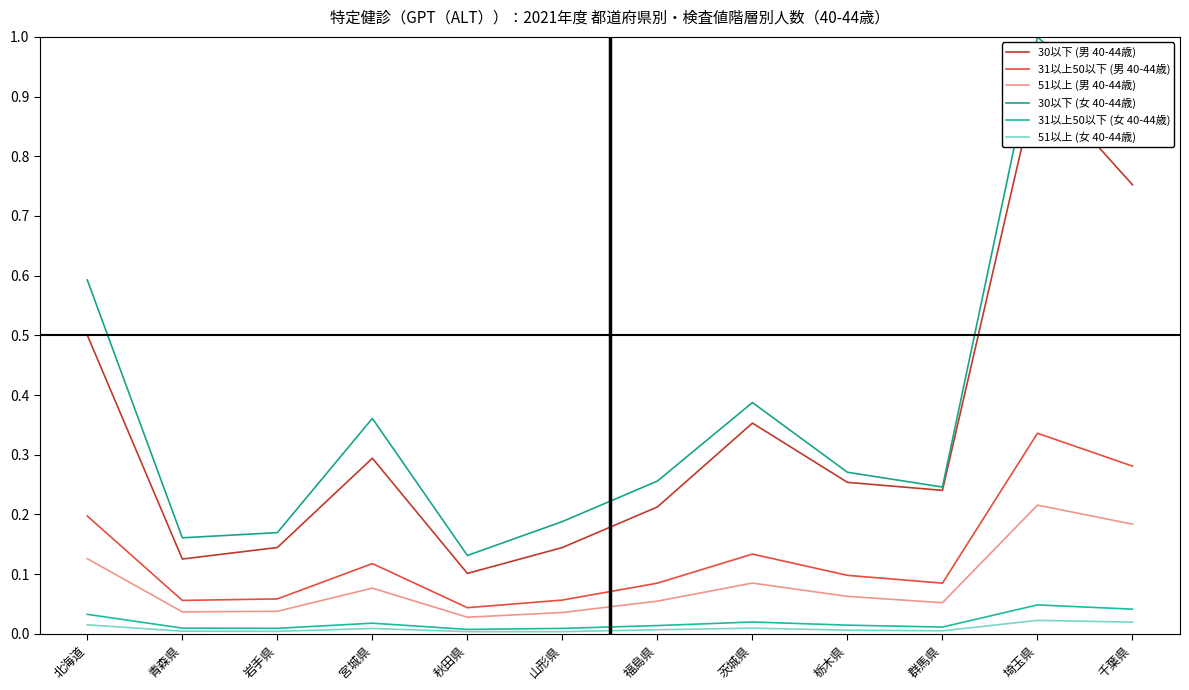

True or false: 51以上 (女 40-44歳) has a value of 0.0 at 栃木県.

True